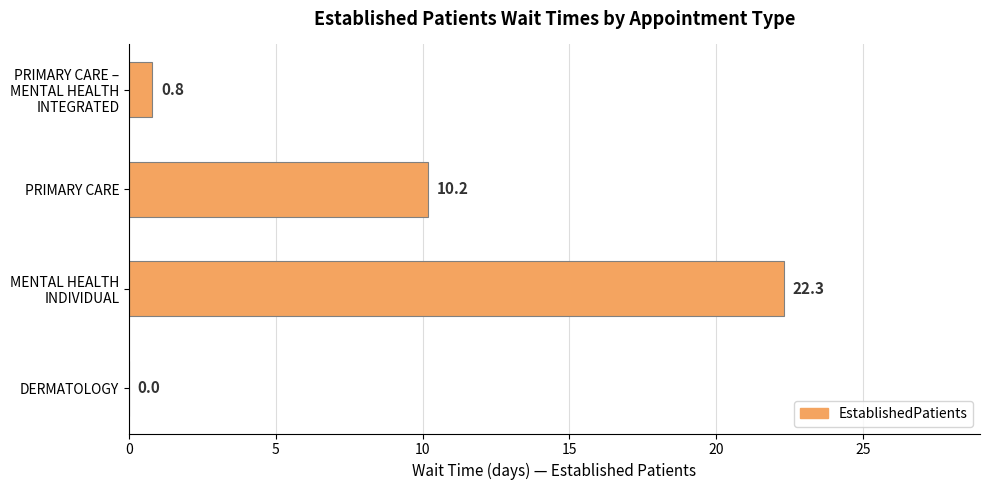

Where is the data nearest to the value 11?

PRIMARY CARE